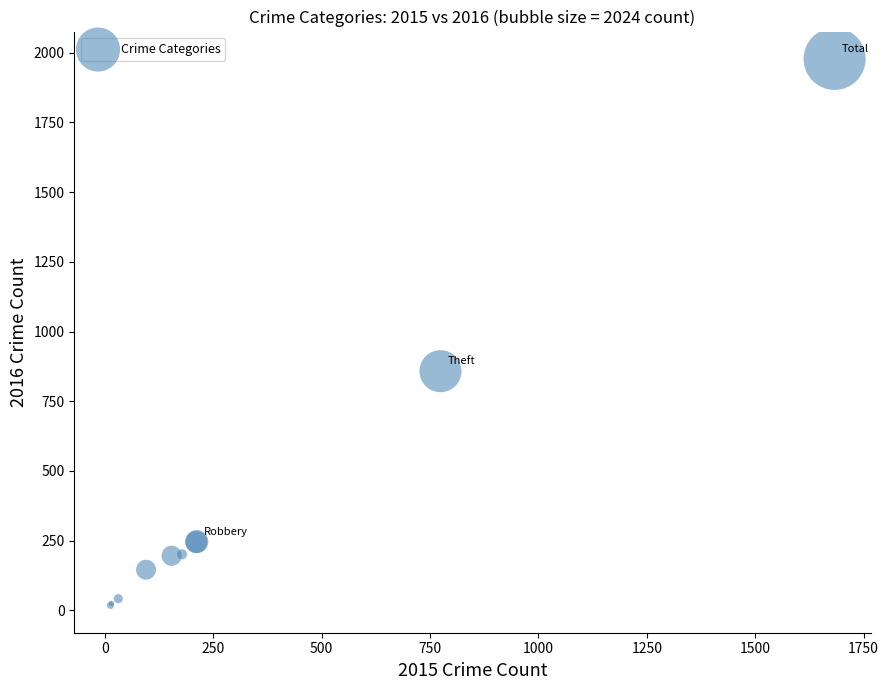

What Y value in the scatter plot is closest to 998?

858